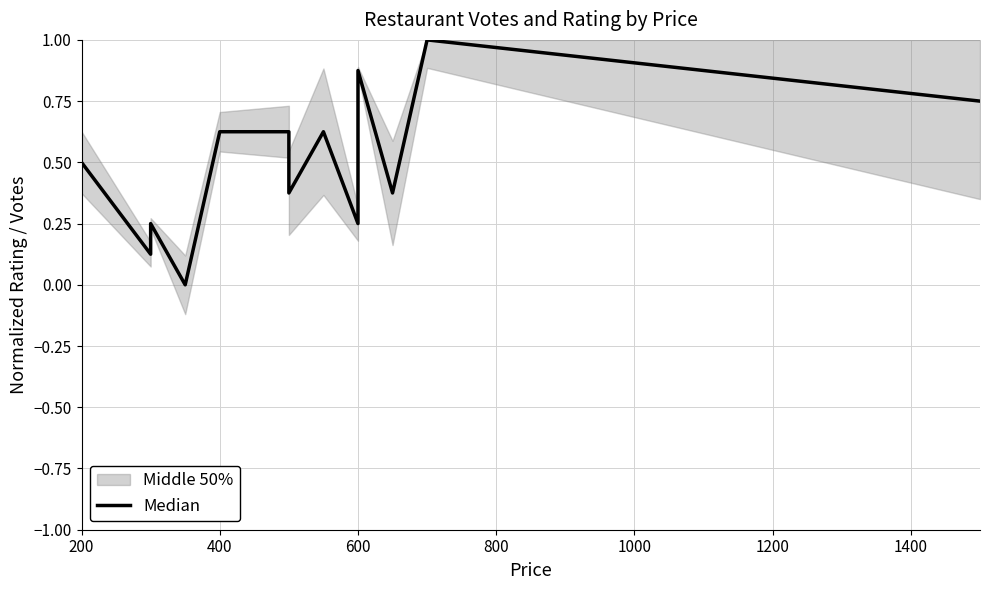

Is this an area chart (filled region under the line)?

No